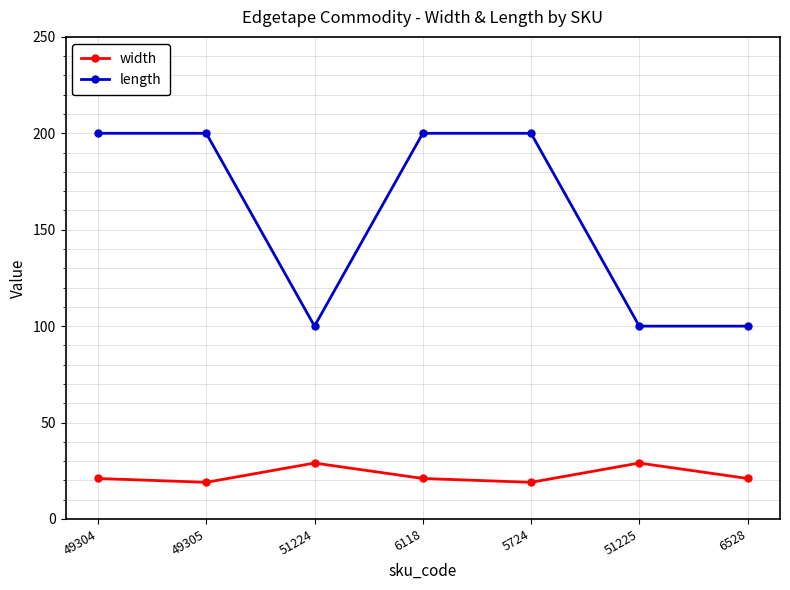

What value does the length series have at 49305, to the nearest 5?

200